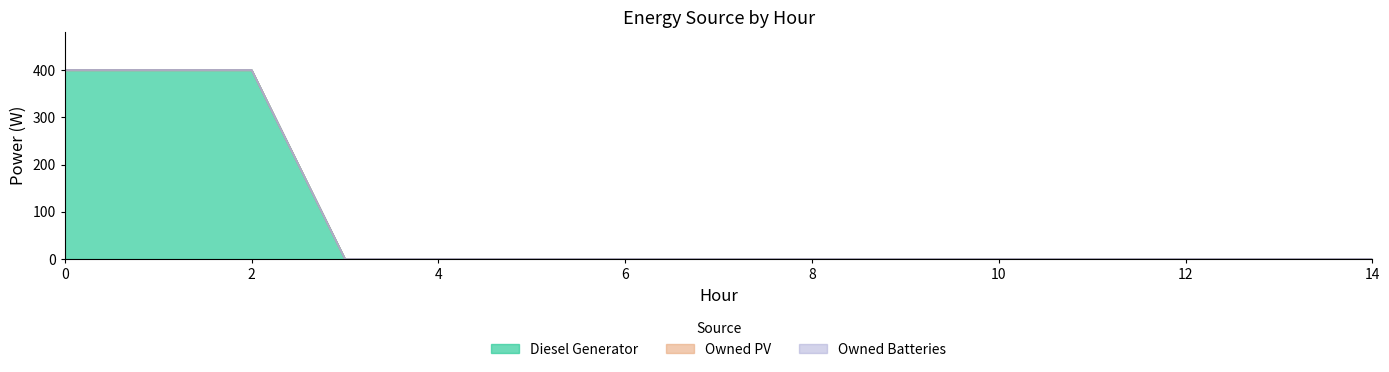

Reading left to right, list all the values displayed in this chart.

Diesel Generator: 400	400	400	0	0	0	0	0	0	0	0	0	0	0	0
Owned PV: 0	0	0	0	0	0	0	0	0	0	0	0	0	0	0
Owned Batteries: 0	0	0	0	0	0	0	0	0	0	0	0	0	0	0